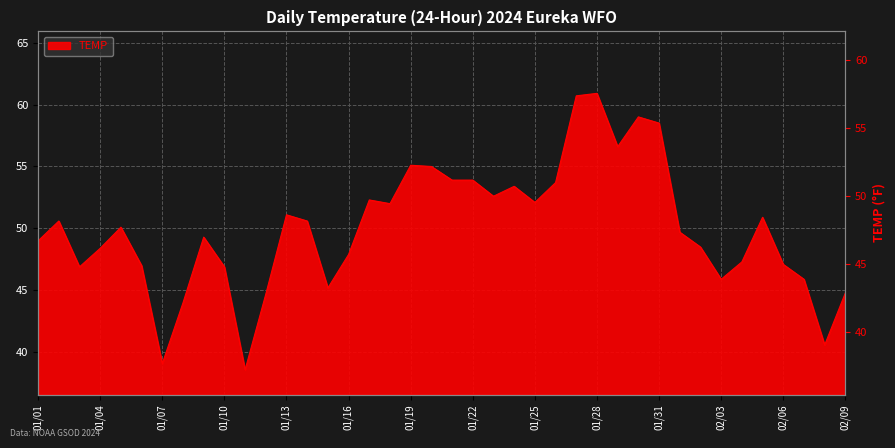

List the labels in order of value, smallest first.

2024-01-11, 2024-01-07, 2024-02-08, 2024-01-08, 2024-01-12, 2024-02-09, 2024-01-15, 2024-02-03, 2024-02-07, 2024-01-03, 2024-01-10, 2024-01-06, 2024-02-06, 2024-02-04, 2024-01-16, 2024-01-04, 2024-02-02, 2024-01-01, 2024-01-09, 2024-02-01, 2024-01-05, 2024-01-02, 2024-01-14, 2024-02-05, 2024-01-13, 2024-01-18, 2024-01-25, 2024-01-17, 2024-01-23, 2024-01-24, 2024-01-26, 2024-01-21, 2024-01-22, 2024-01-20, 2024-01-19, 2024-01-29, 2024-01-31, 2024-01-30, 2024-01-27, 2024-01-28